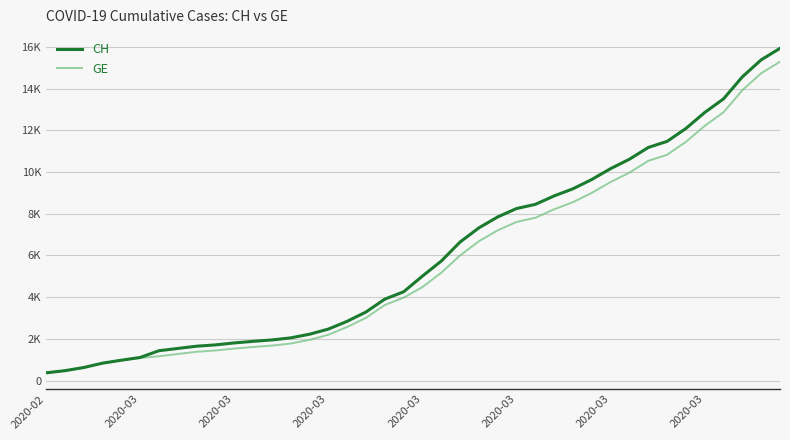

Does the chart have visible grid lines?

Yes